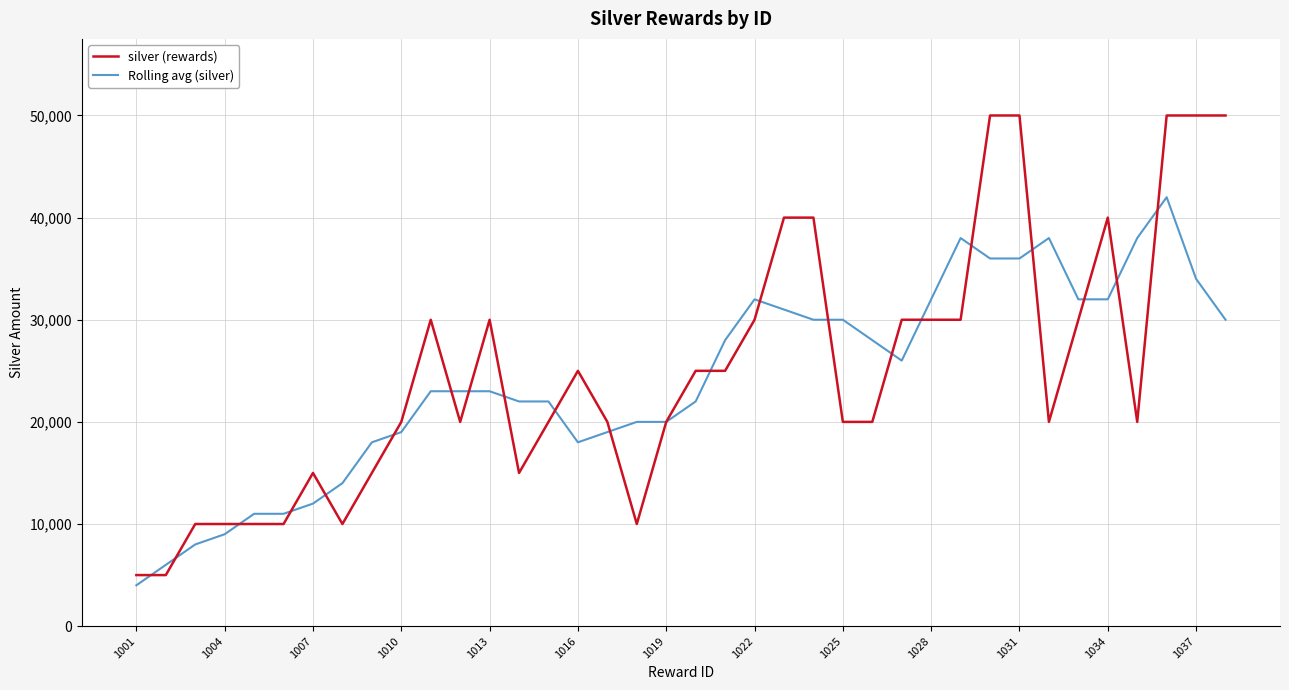

What is the minimum value shown in the chart?

4000